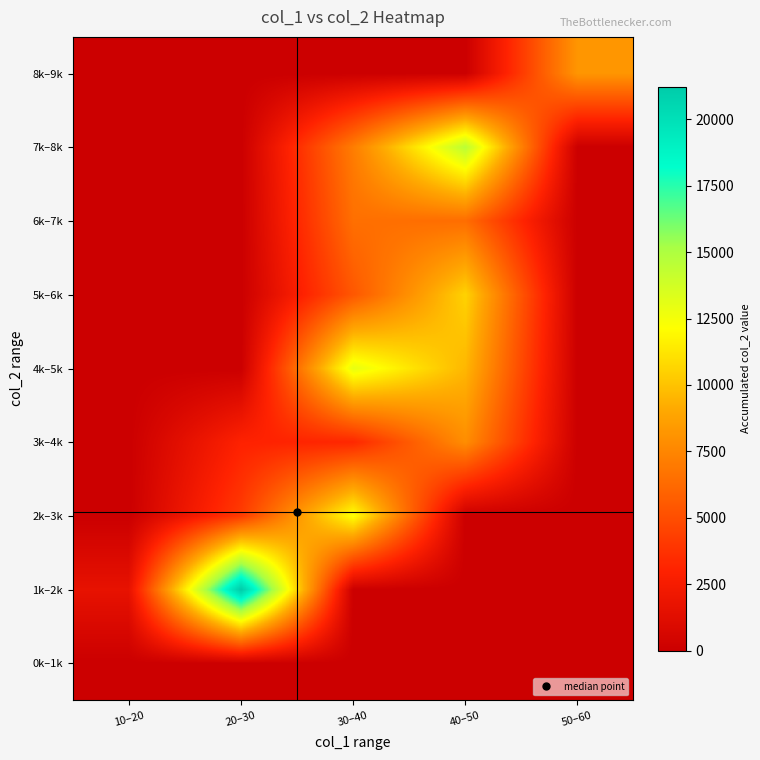

At which category is the sum across all series the highest?

40–50